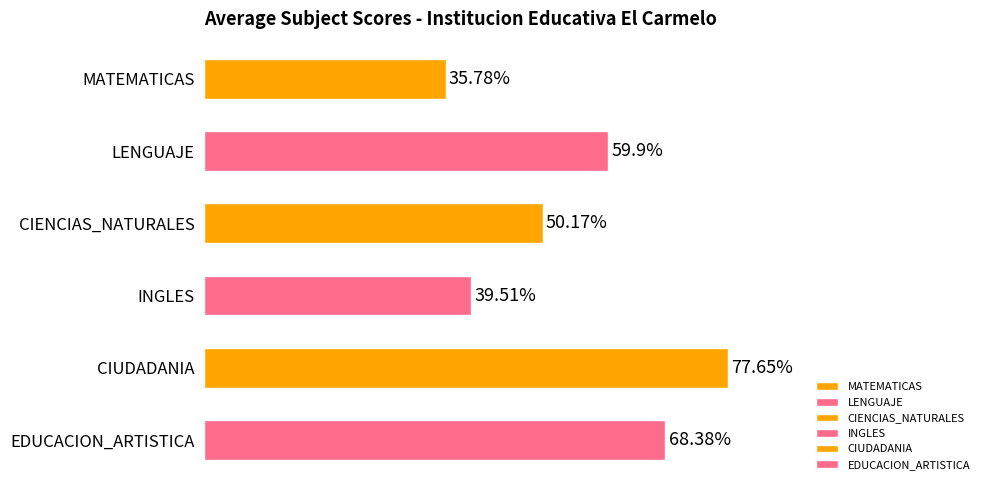

What is the label of the 1st bar from the bottom?

EDUCACION_ARTISTICA